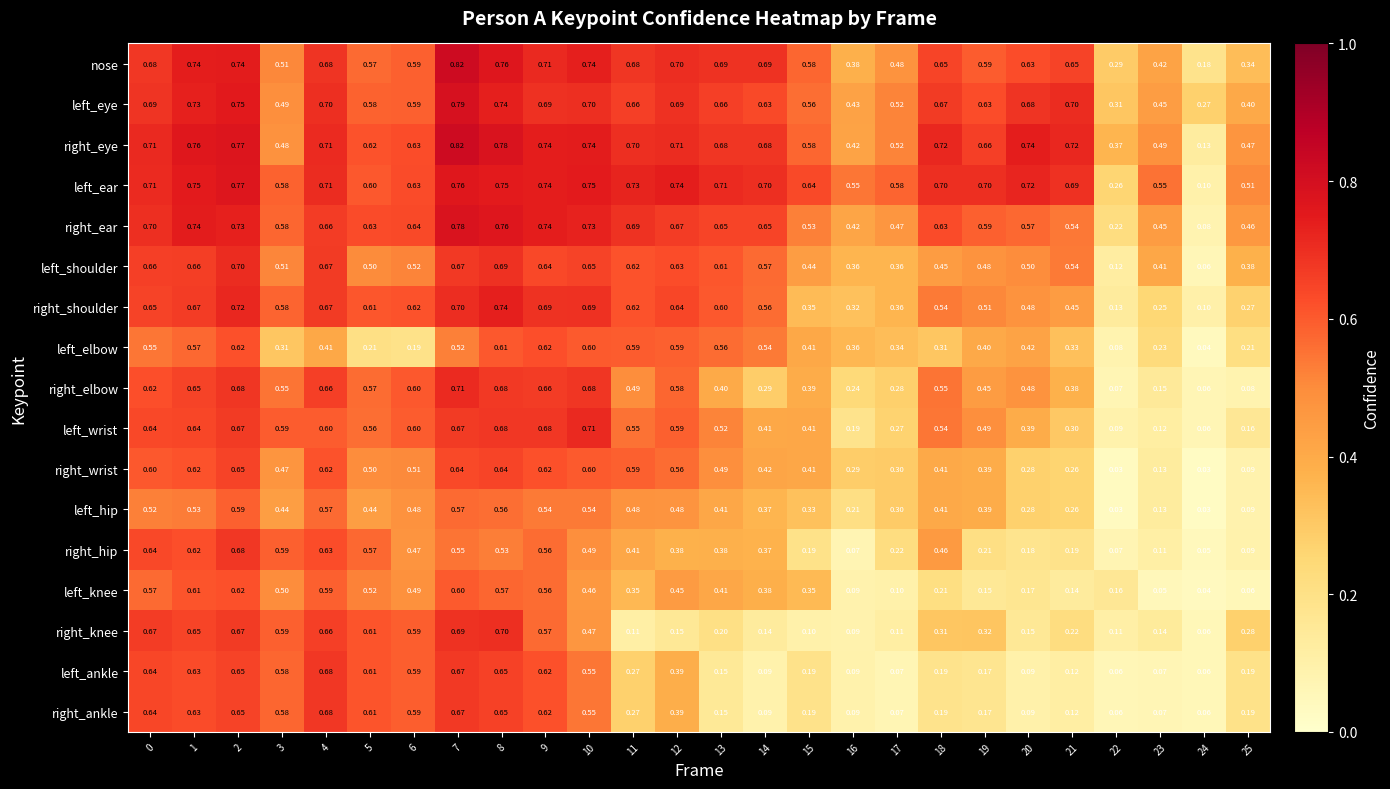

What is the total value across all series at 9?

11.0